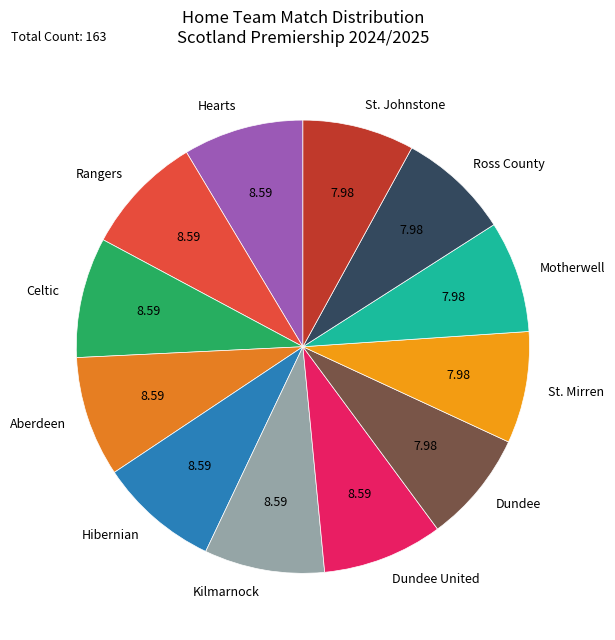

Count the number of slices in the pie.

12